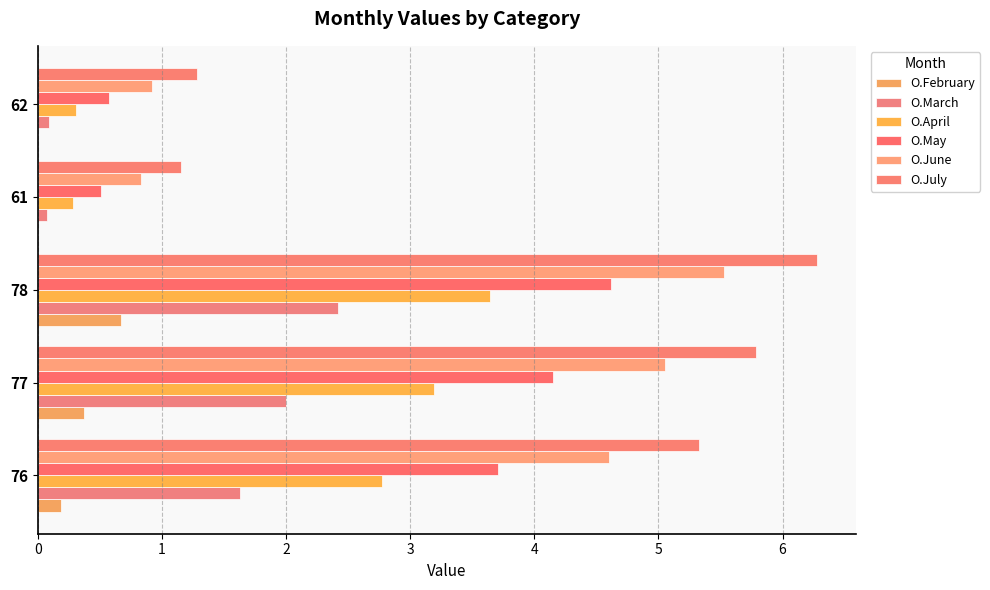

How many data points in O.July are above 5?

3